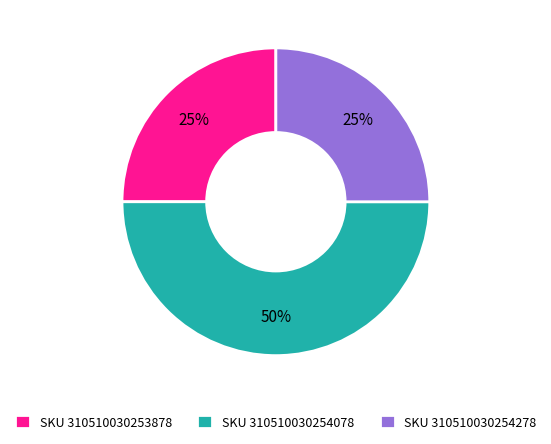

Approximately how many times larger is the value at SKU 310510030254278 compared to SKU 310510030253878?

1.0